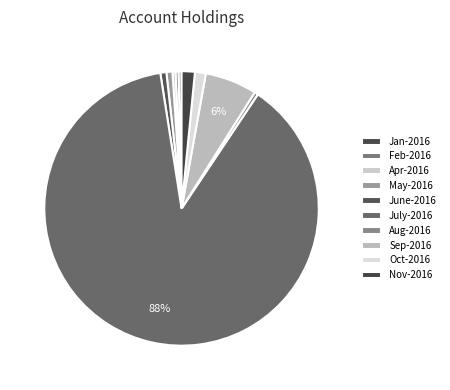

Which slice represents more than half of the pie?

July-2016